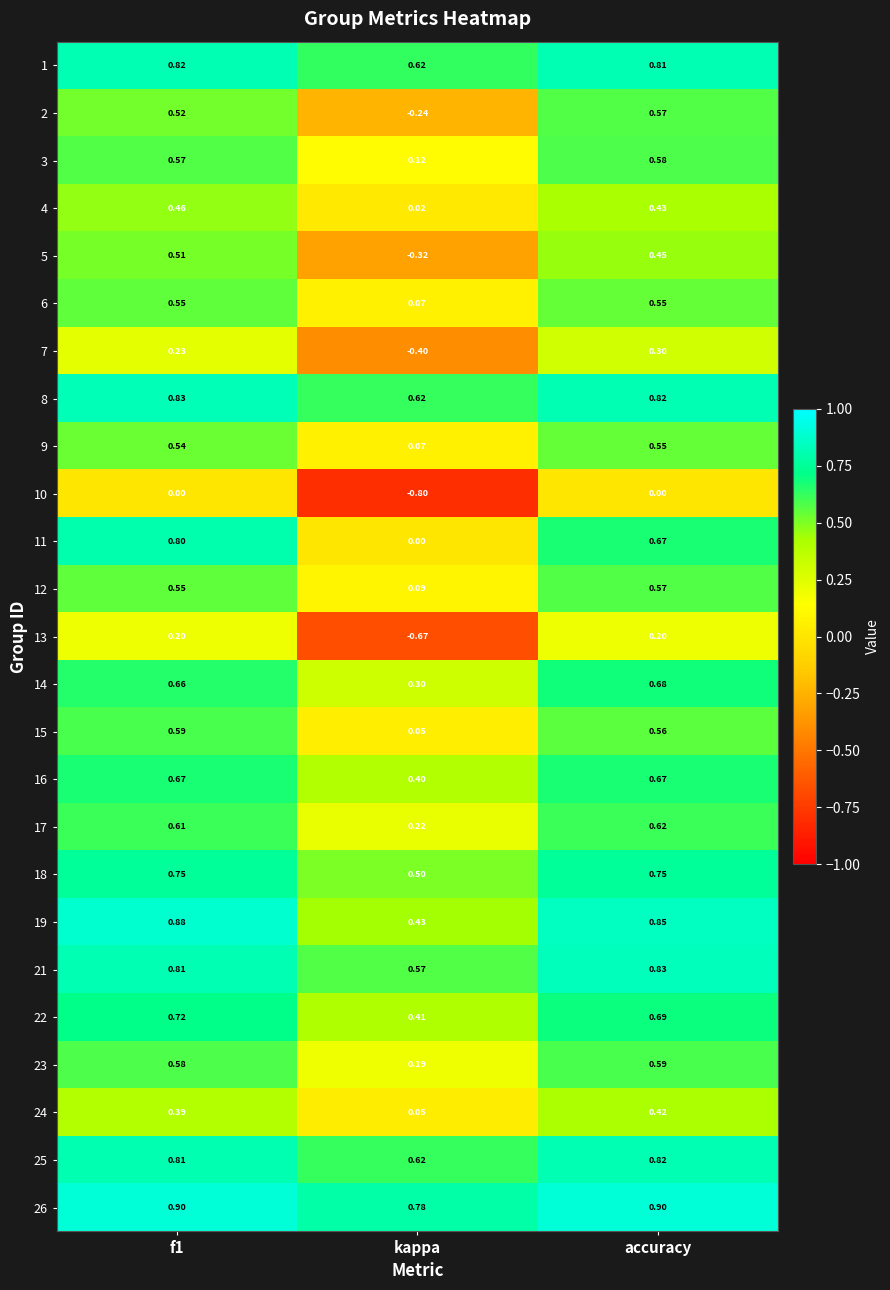

Which category has the highest value in the 12 series?

accuracy